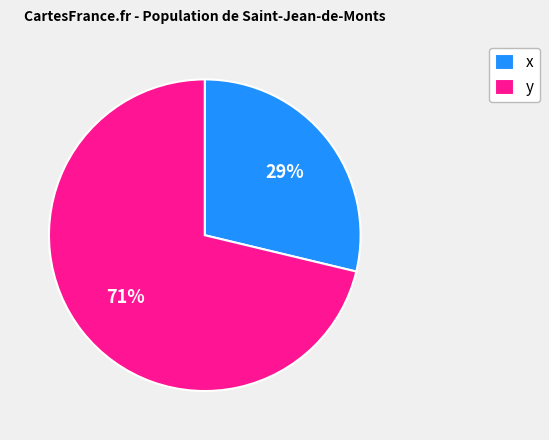

Count the number of slices in the pie.

2